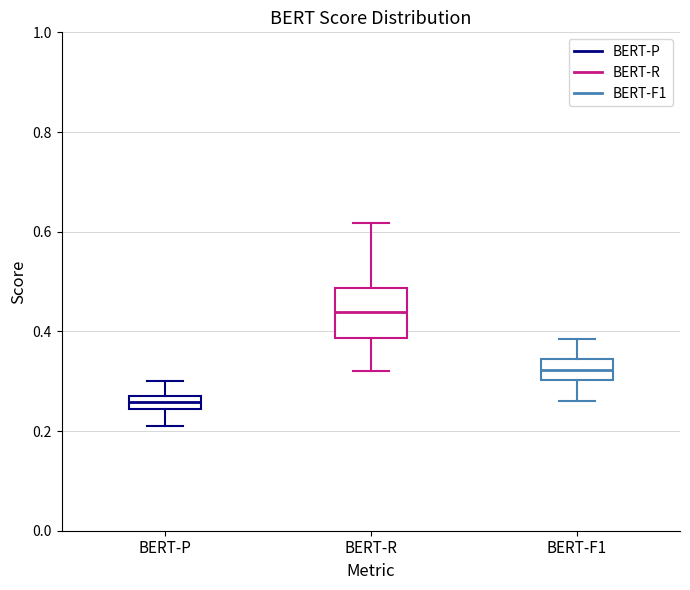

Which box is the tallest, from its lower edge to its upper edge?

BERT-R